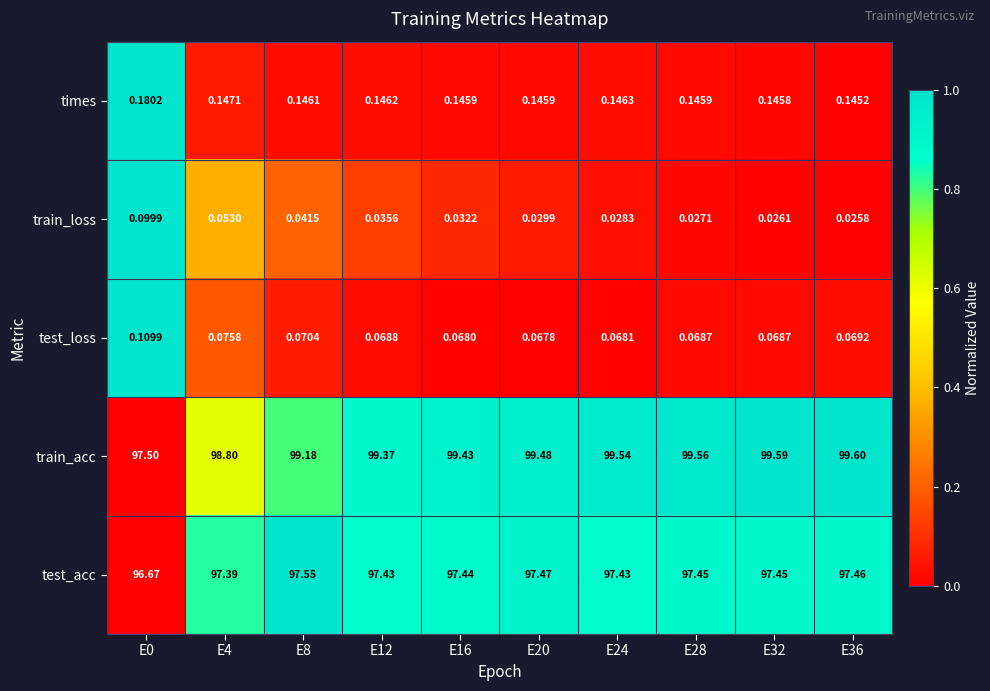

Between E4 and E12, which series saw the biggest shift?

train_acc